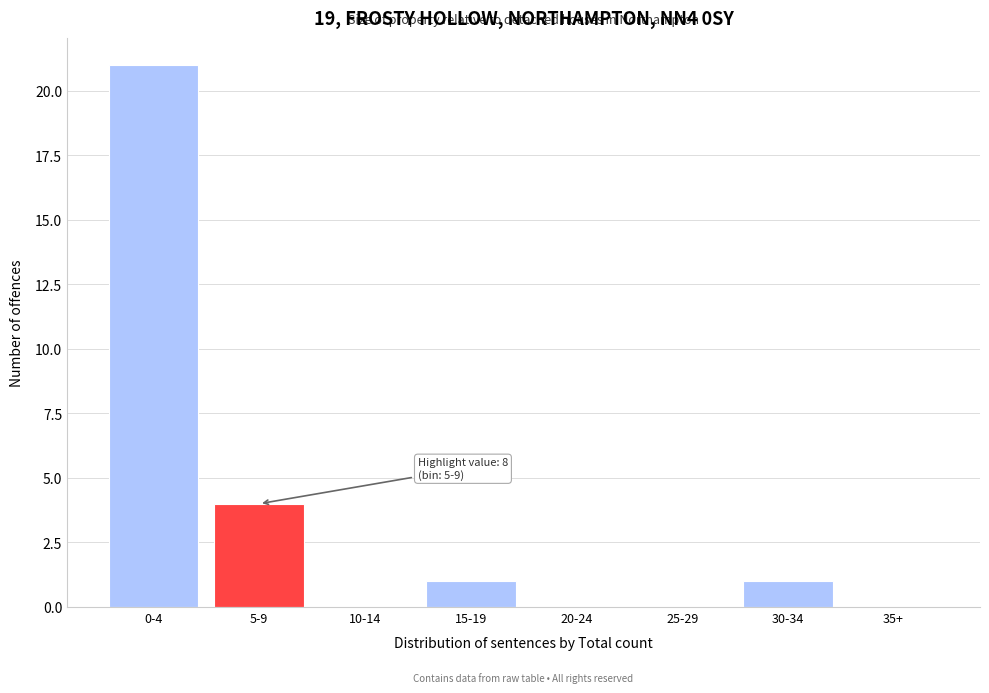

The value at 15-19 is 1. True or false?

True